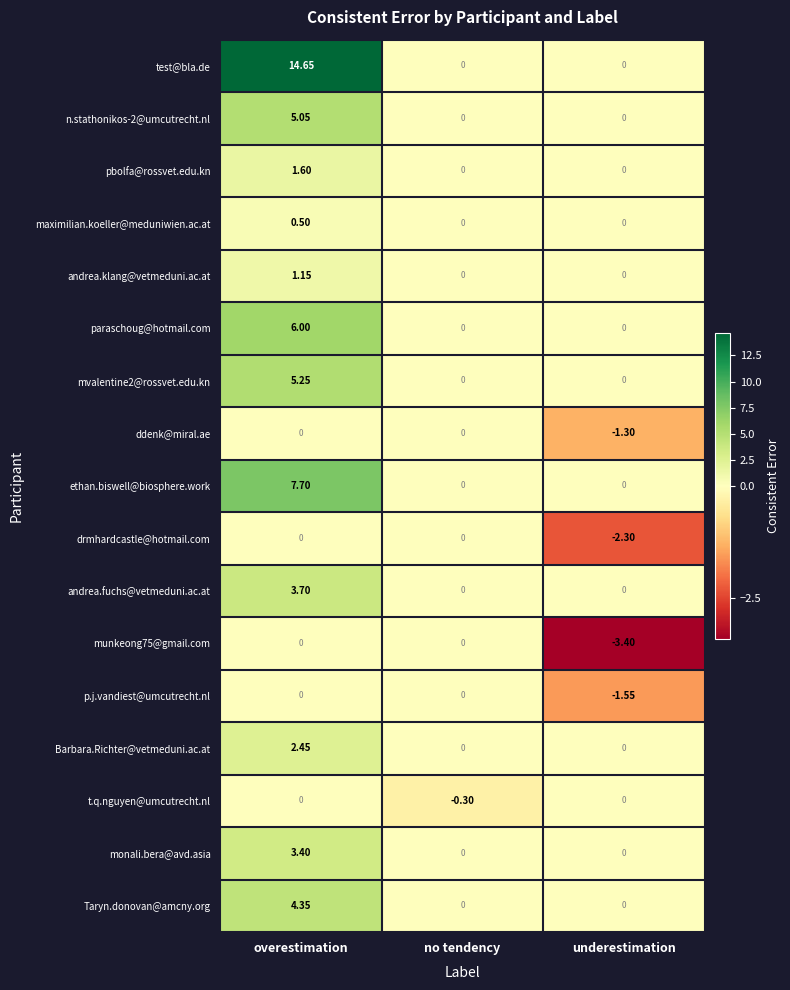

Which series has the largest total across all categories?

test@bla.de